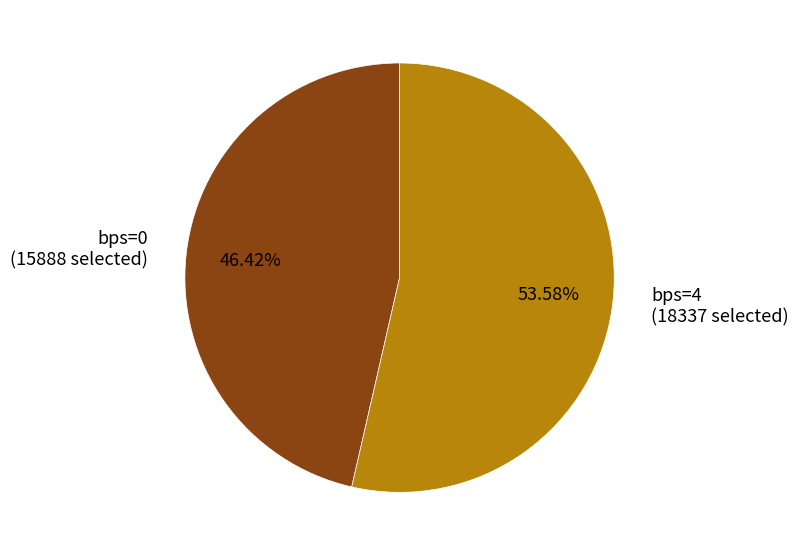

Rank the categories by value from lowest to highest.

bps=0 (15888 selected), bps=4 (18337 selected)